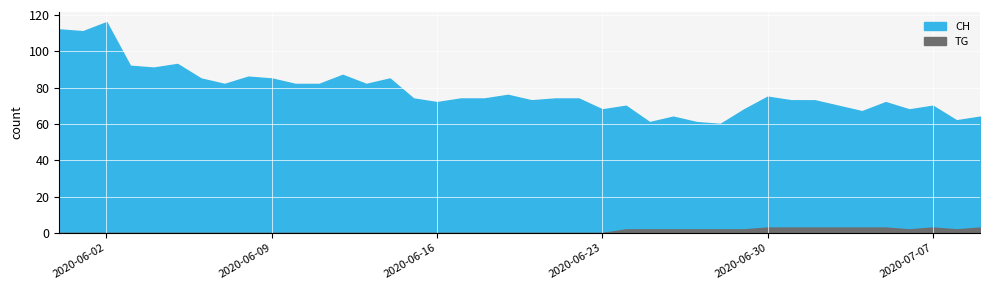

At which category does TG reach its first local valley?

36